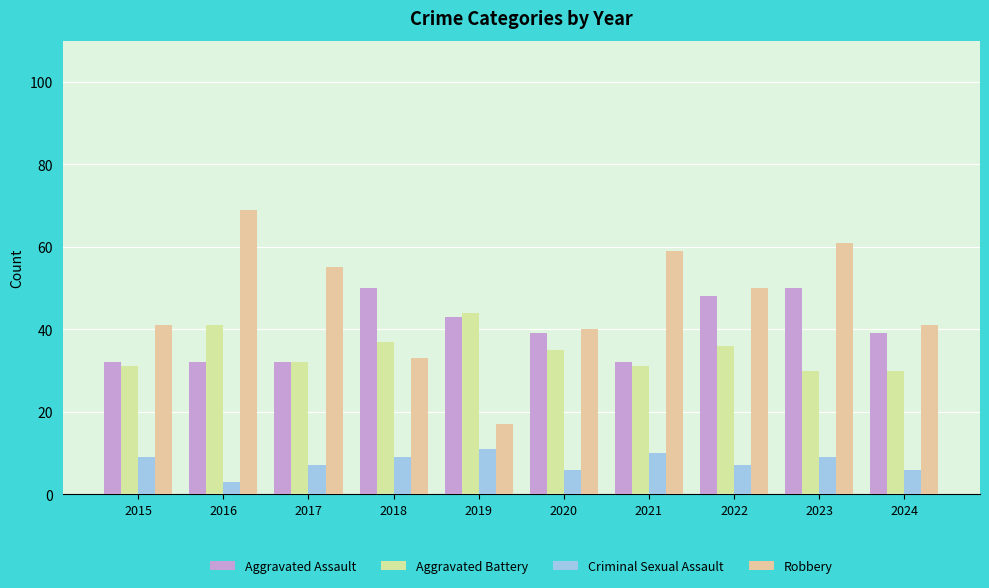

What is the value of the Aggravated Assault bar at the 3rd from the left?

32